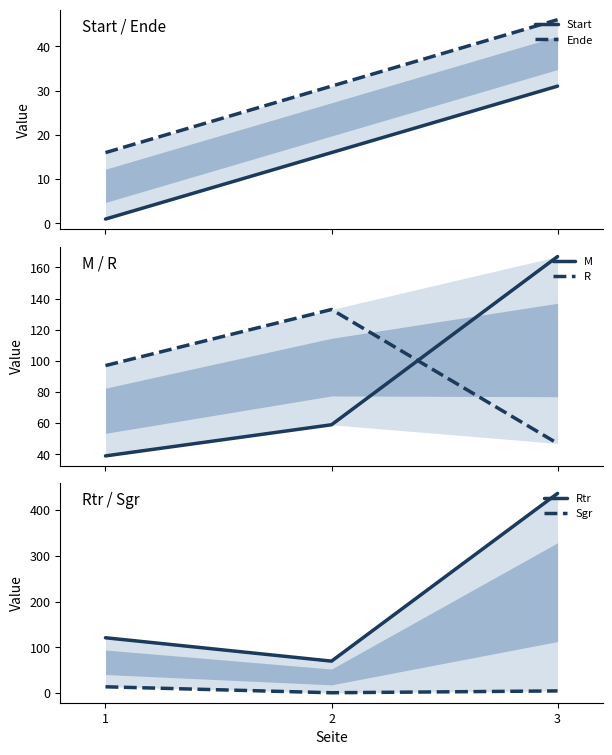

What is the minimum value shown in the chart?

1